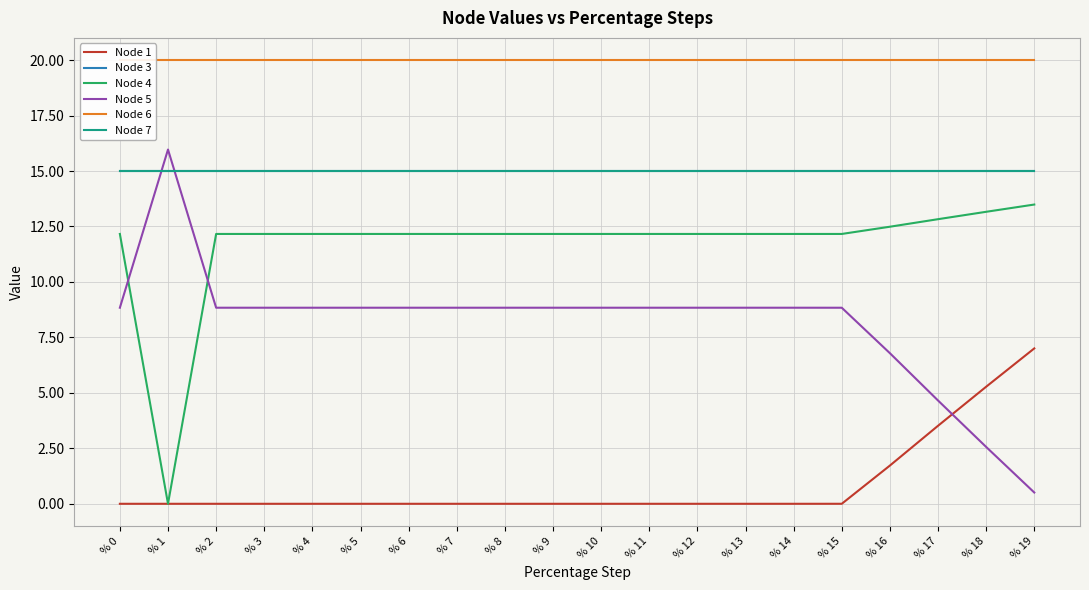

True or false: Node 1 and Node 3 cross at least once.

False